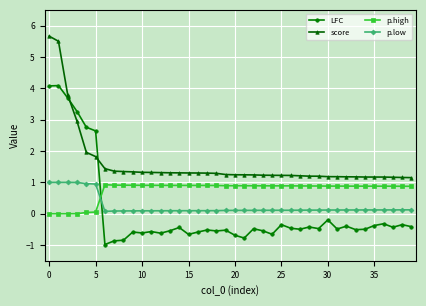

True or false: score and p.low cross at least once.

False